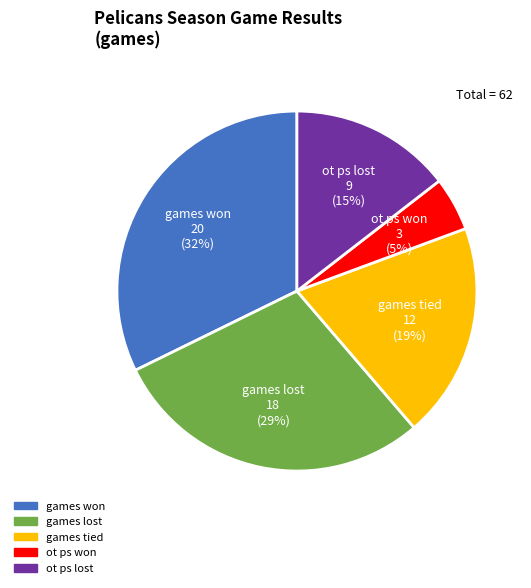

How many slices are in this pie chart?

5